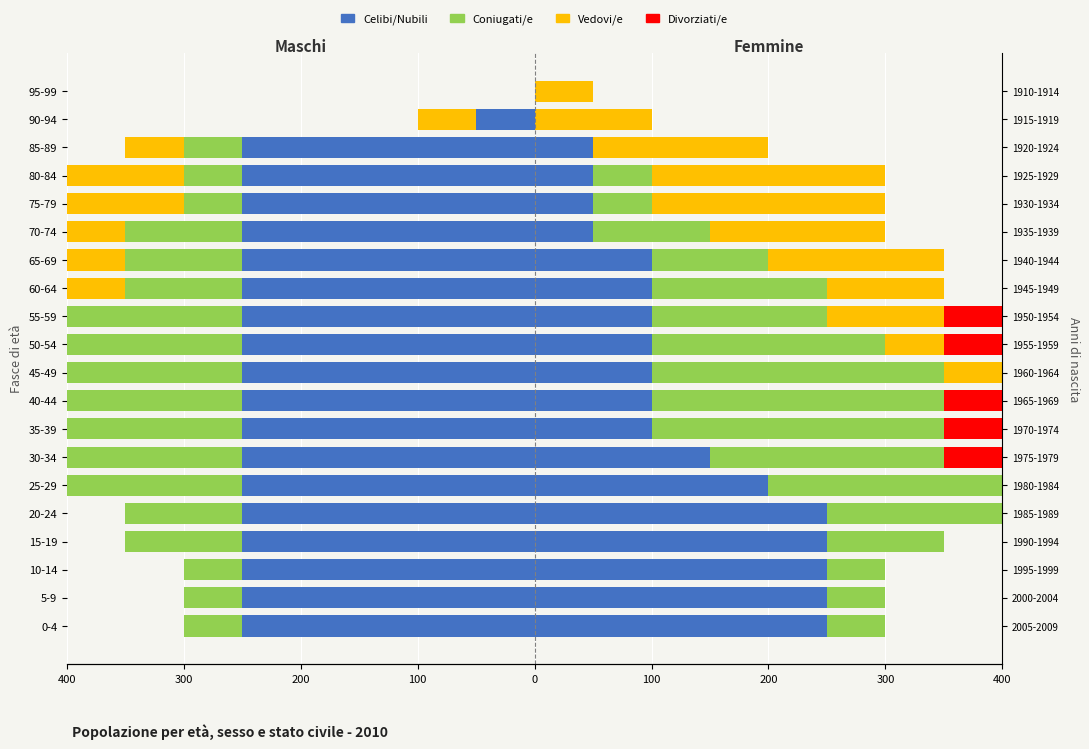

What is the difference between the maximum and second lowest values in the Celibi/Nubili series?

250